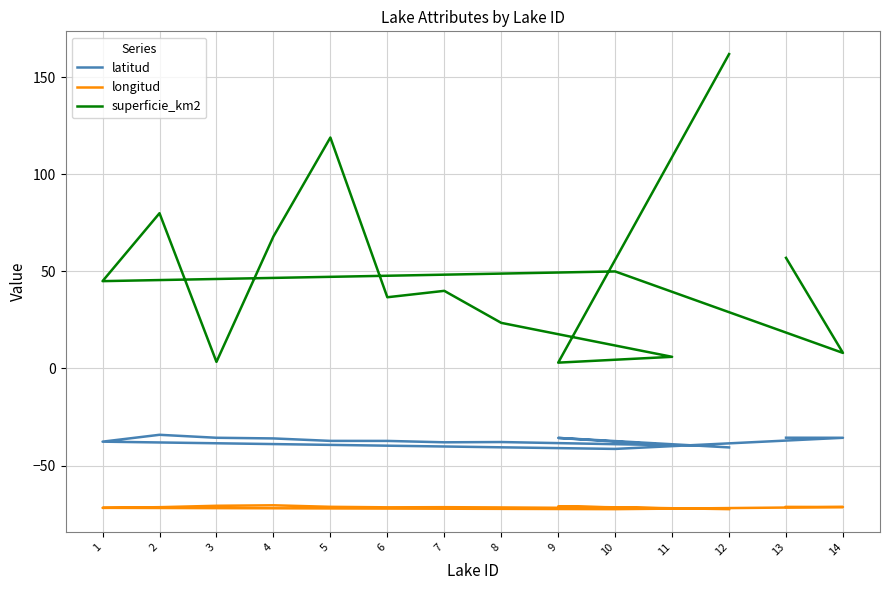

List the labels in order of superficie_km2 value, smallest first.

9, 3, 11, 14, 8, 6, 7, 1, 10, 13, 4, 2, 5, 12